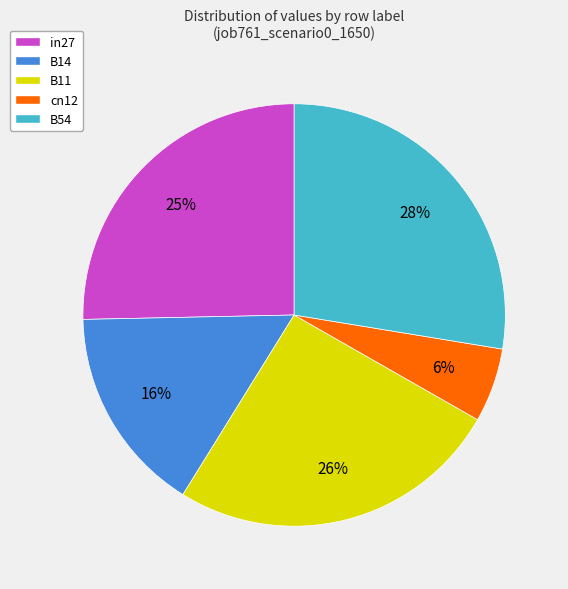

To the nearest percent, what portion does B11 represent?

26%